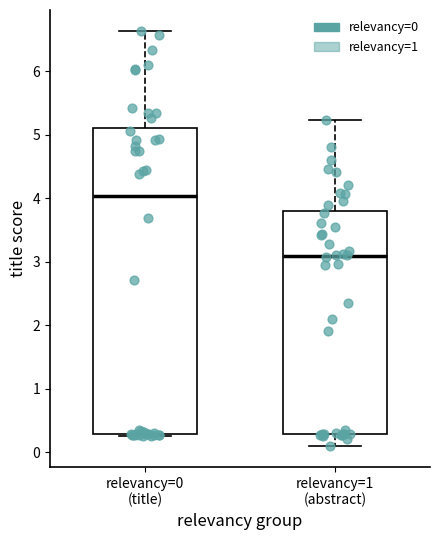

Which box is the tallest, from its lower edge to its upper edge?

relevancy=0 (title)